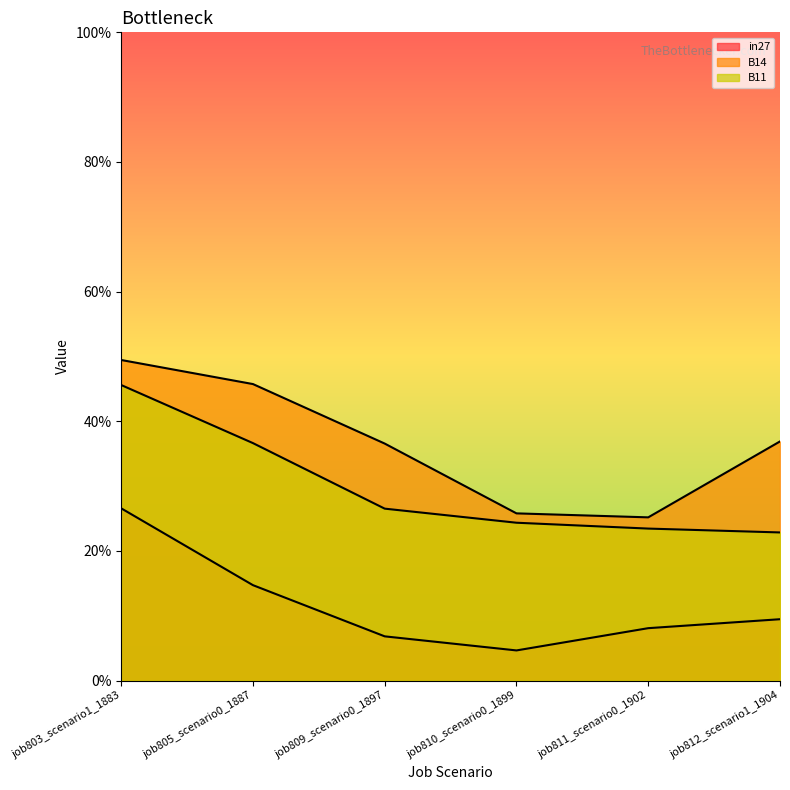

What is the minimum value for B14?

0.3